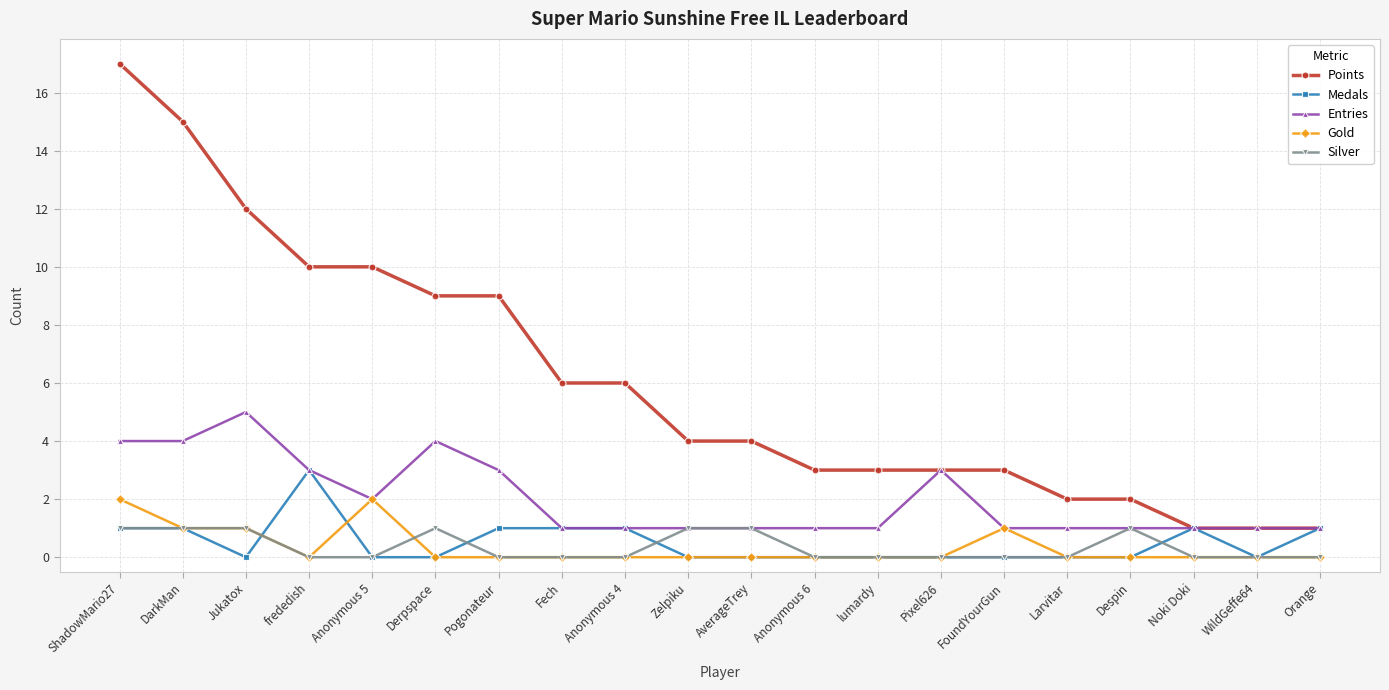

Reading right to left, extract all data points from this chart.

Points: Orange=1	WildGeffe64=1	Noki Doki=1	Despin=2	Larvitar=2	FoundYourGun=3	Pixel626=3	lumardy=3	Anonymous 6=3	AverageTrey=4	Zelpiku=4	Anonymous 4=6	Fech=6	Pogonateur=9	Derpspace=9	Anonymous 5=10	frededish=10	Jukatox=12	DarkMan=15	ShadowMario27=17
Medals: Orange=1	WildGeffe64=0	Noki Doki=1	Despin=0	Larvitar=0	FoundYourGun=0	Pixel626=0	lumardy=0	Anonymous 6=0	AverageTrey=0	Zelpiku=0	Anonymous 4=1	Fech=1	Pogonateur=1	Derpspace=0	Anonymous 5=0	frededish=3	Jukatox=0	DarkMan=1	ShadowMario27=1
Entries: Orange=1	WildGeffe64=1	Noki Doki=1	Despin=1	Larvitar=1	FoundYourGun=1	Pixel626=3	lumardy=1	Anonymous 6=1	AverageTrey=1	Zelpiku=1	Anonymous 4=1	Fech=1	Pogonateur=3	Derpspace=4	Anonymous 5=2	frededish=3	Jukatox=5	DarkMan=4	ShadowMario27=4
Gold: Orange=0	WildGeffe64=0	Noki Doki=0	Despin=0	Larvitar=0	FoundYourGun=1	Pixel626=0	lumardy=0	Anonymous 6=0	AverageTrey=0	Zelpiku=0	Anonymous 4=0	Fech=0	Pogonateur=0	Derpspace=0	Anonymous 5=2	frededish=0	Jukatox=1	DarkMan=1	ShadowMario27=2
Silver: Orange=0	WildGeffe64=0	Noki Doki=0	Despin=1	Larvitar=0	FoundYourGun=0	Pixel626=0	lumardy=0	Anonymous 6=0	AverageTrey=1	Zelpiku=1	Anonymous 4=0	Fech=0	Pogonateur=0	Derpspace=1	Anonymous 5=0	frededish=0	Jukatox=1	DarkMan=1	ShadowMario27=1